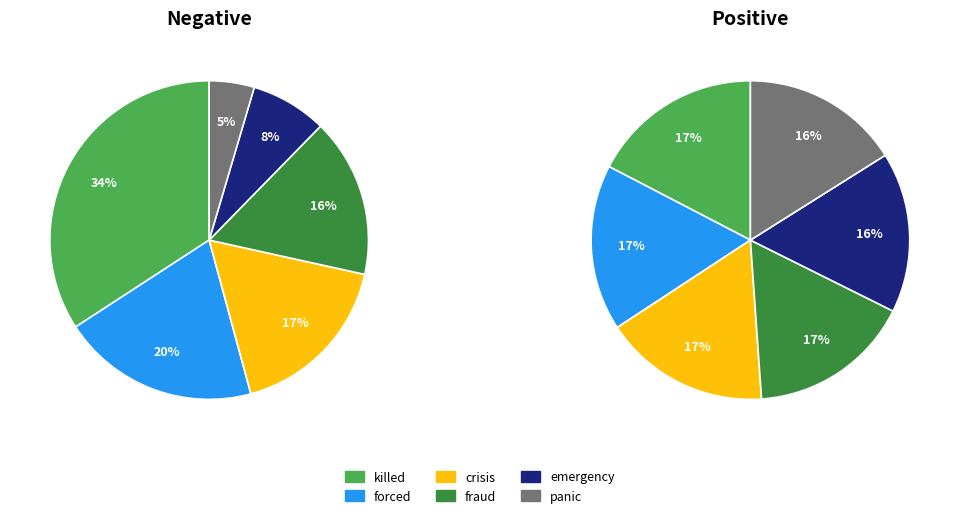

Combined, do 2 and 5 account for over 50%?

No